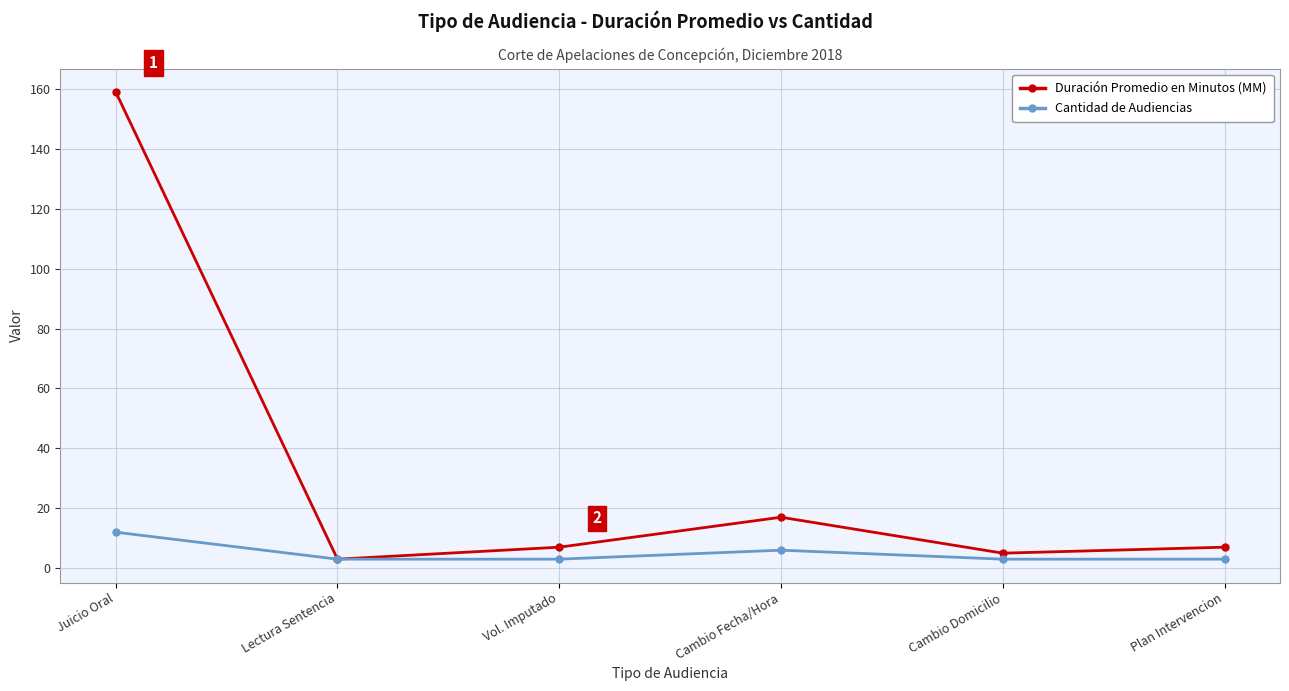

How many categories are shown in the chart?

6